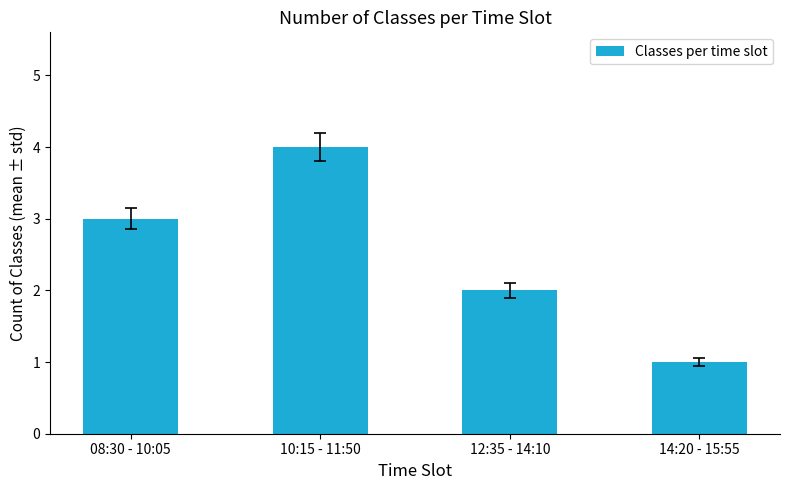

How many series are shown in this chart?

1